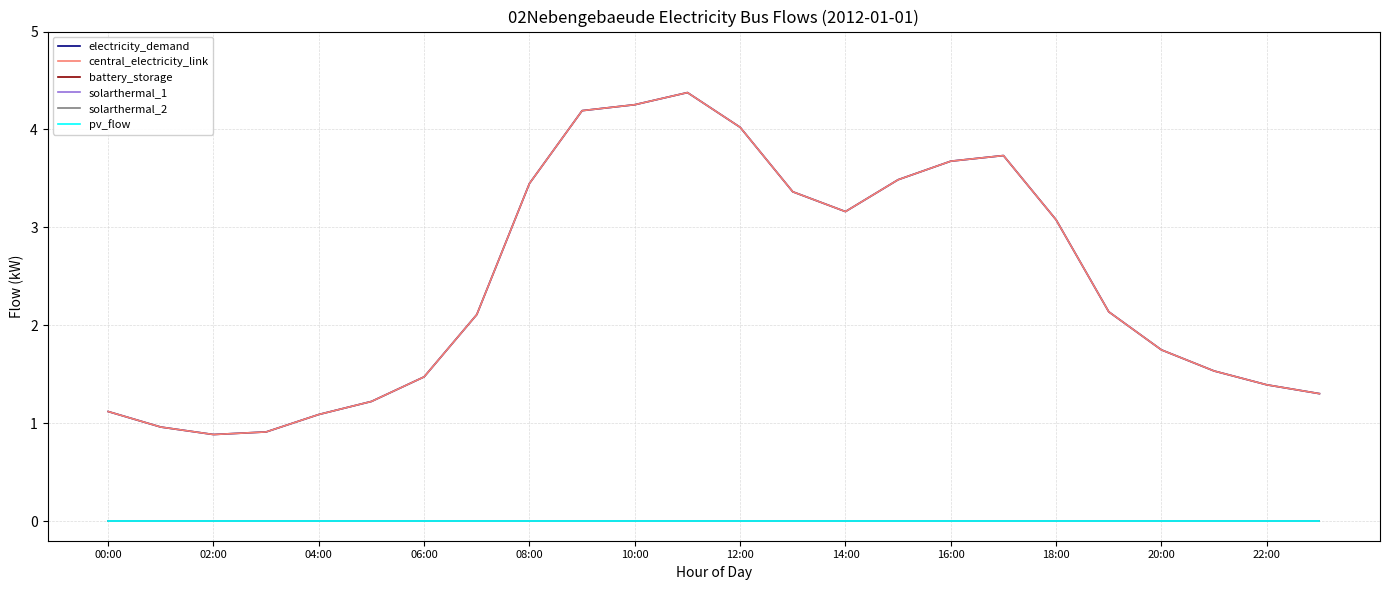

Is this an area chart (filled region under the line)?

No